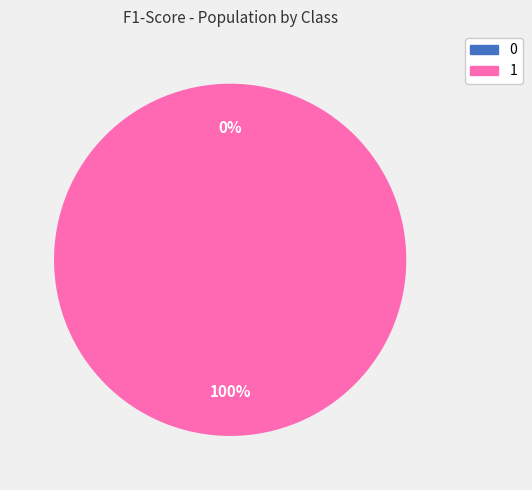

Combined, what portion of the pie is 0 and 1?

100.0%